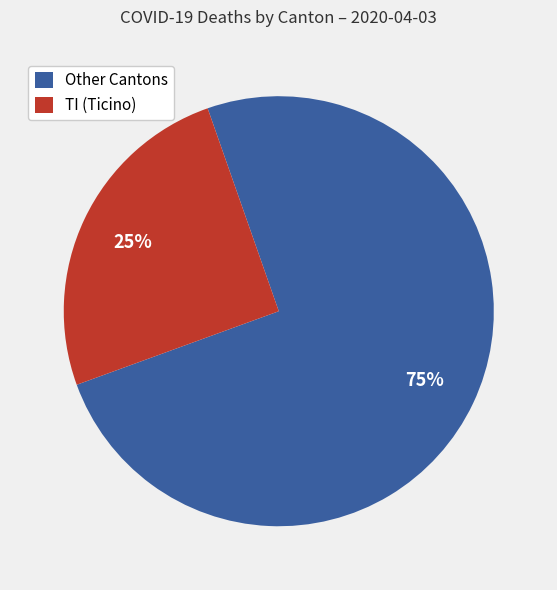

Combined, do Other Cantons and TI (Ticino) account for over 50%?

Yes